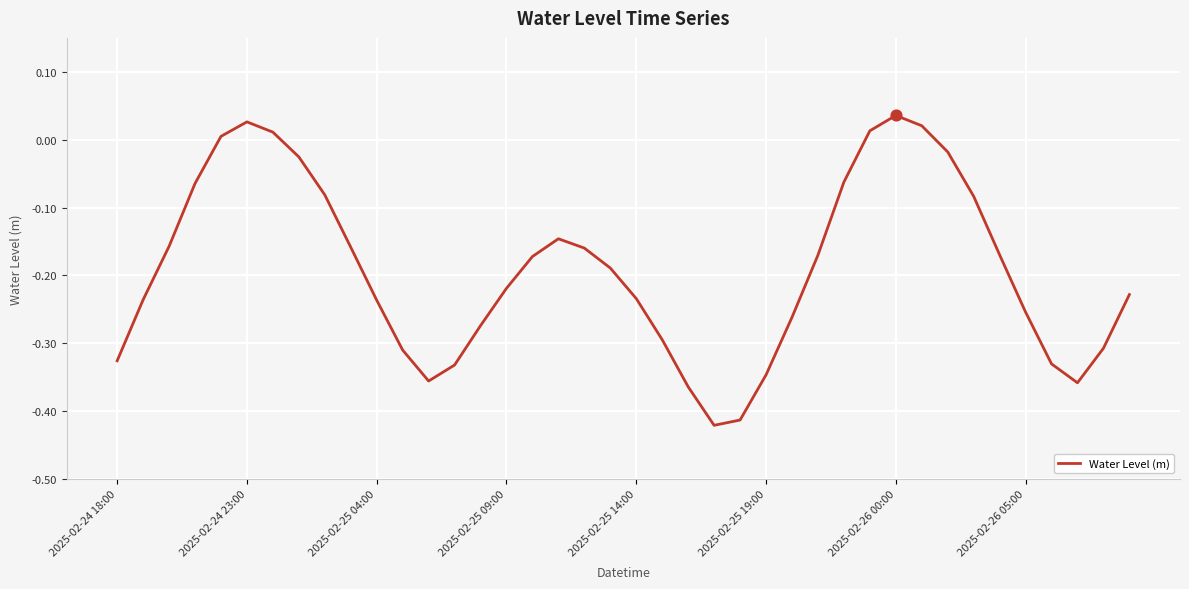

What is the difference between the maximum and minimum values?

0.5